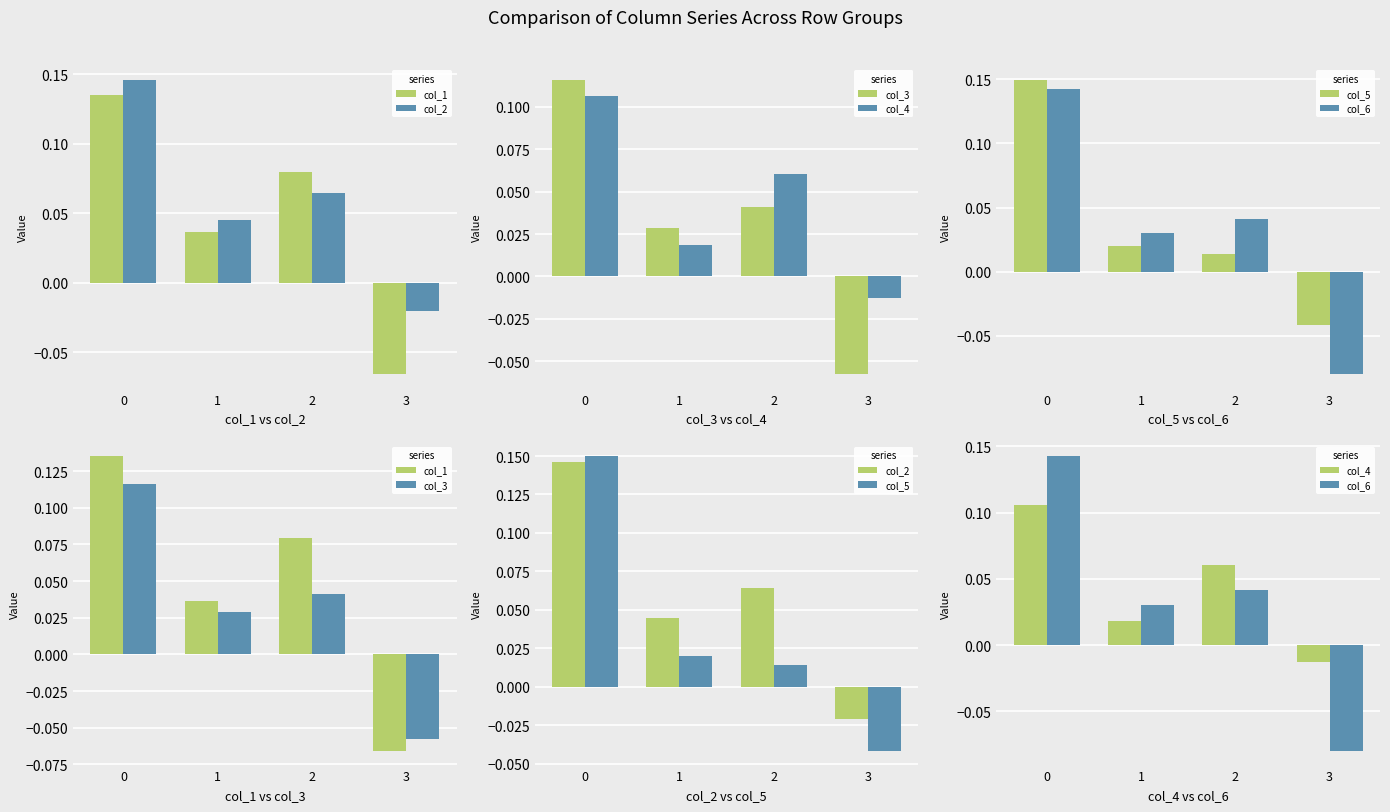

What is the difference between the second highest and minimum values in the col_1 series?

0.1